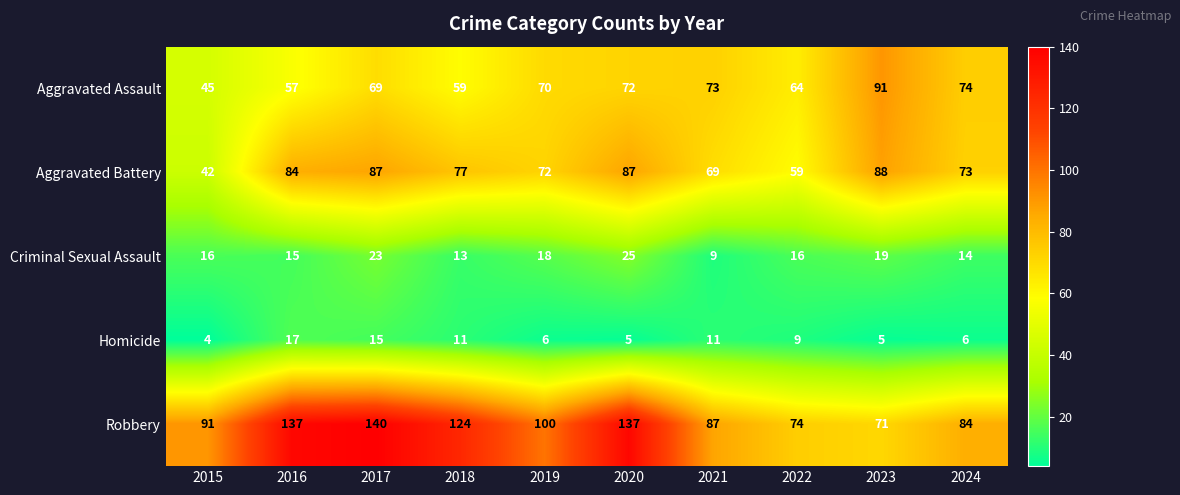

Where is Robbery nearest to the value 105?

2019